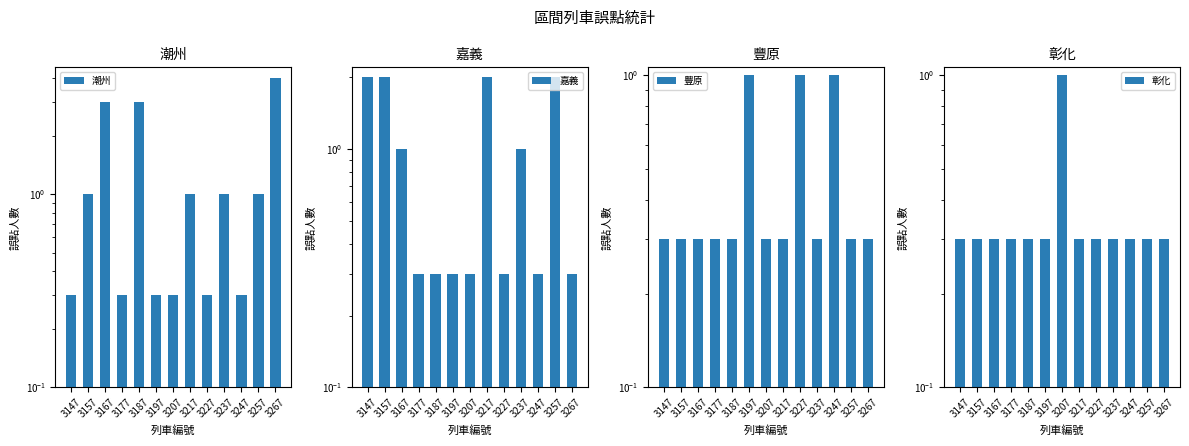

What is the minimum value shown in the chart?

0.3